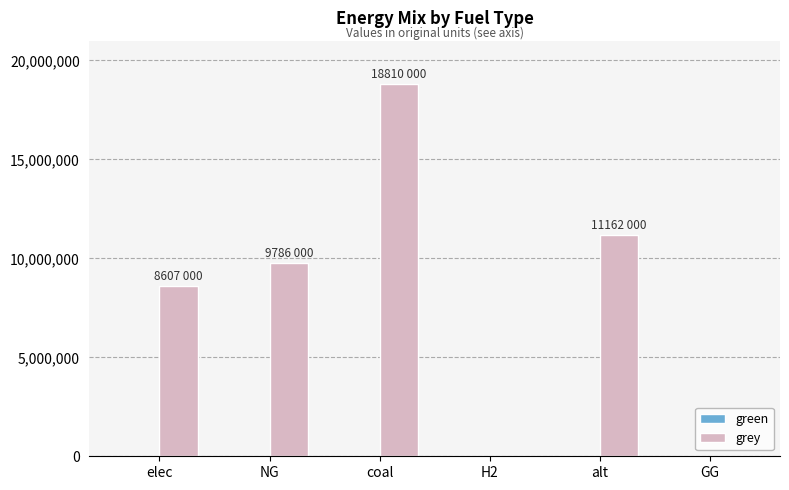

What is the ratio of the value at NG to the value at alt?

0.9